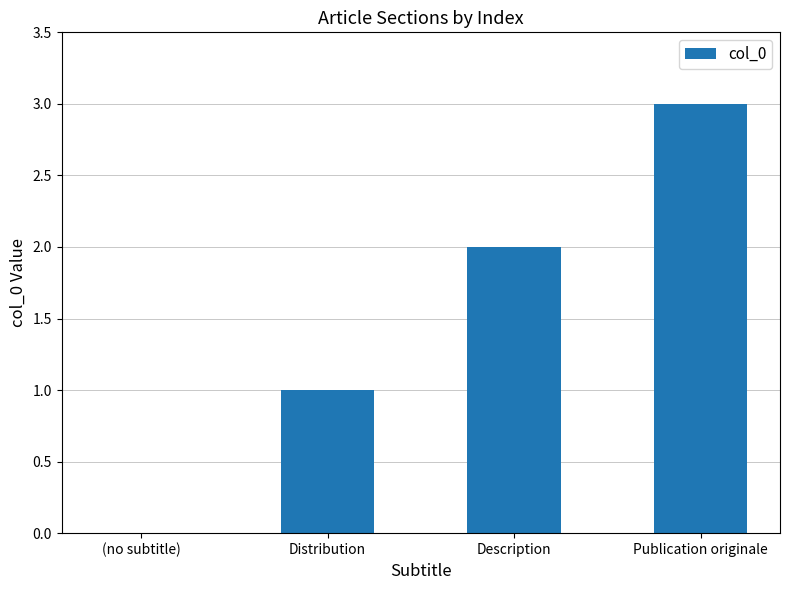

What is the sum of the values at (no subtitle) and Description?

2